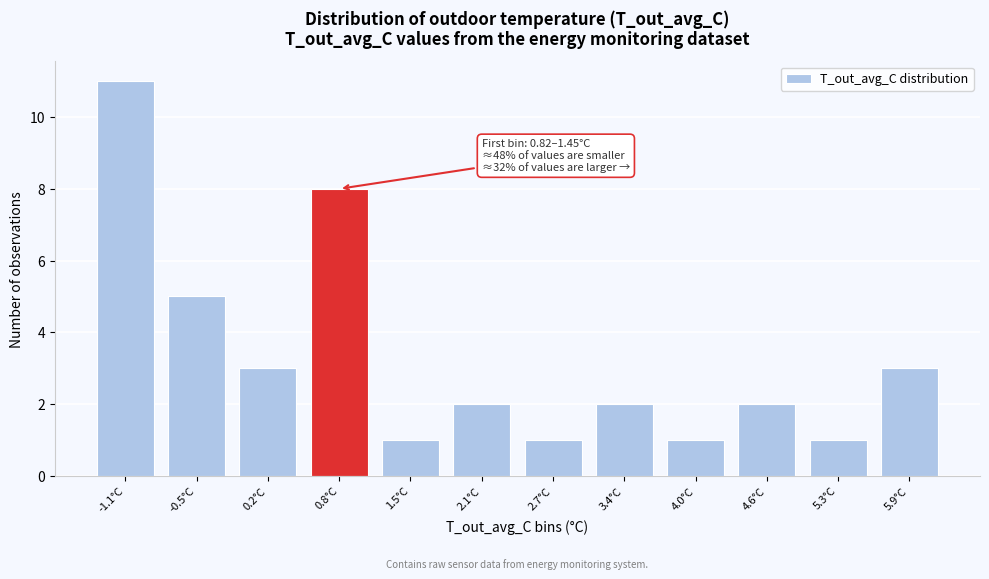

Reading left to right, transcribe all the data shown in this chart.

-1.1°C=11	-0.5°C=5	0.2°C=3	0.8°C=8	1.5°C=1	2.1°C=2	2.7°C=1	3.4°C=2	4.0°C=1	4.6°C=2	5.3°C=1	5.9°C=3